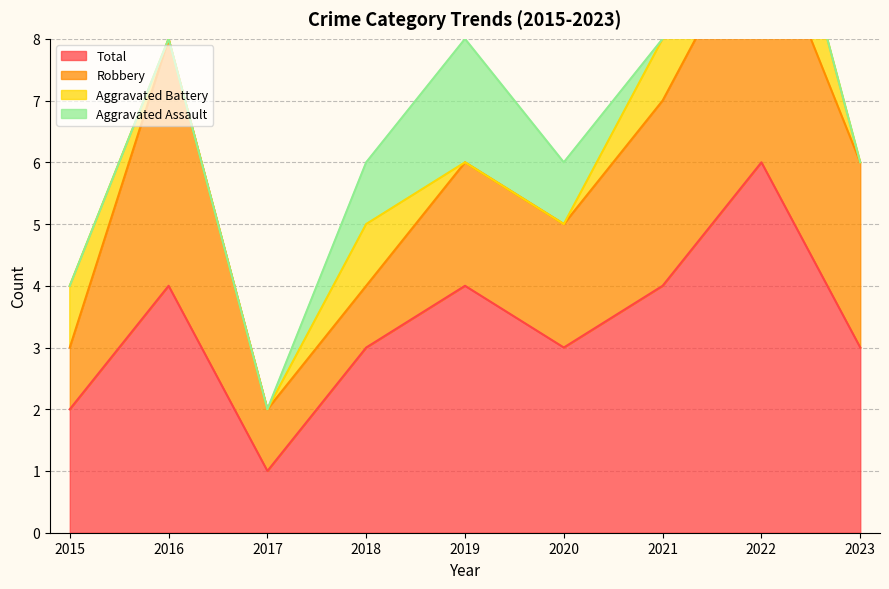

What value does the Total series have at 2017?

1